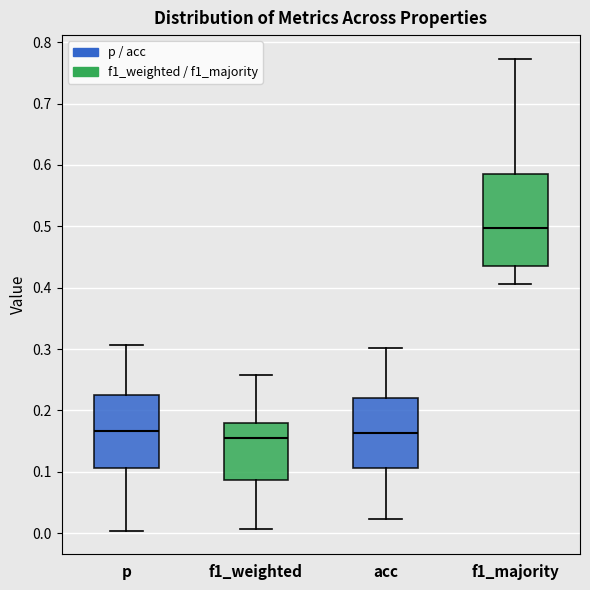

Reading left to right, read every box against the y-axis: the position of its median line, the range the box covers, and the ends of its whiskers. The values are not printed on the chart, so give them approximately, as read against the axis.

p: median 0.17, box 0.11 to 0.22, whiskers 0.00 to 0.31
f1_weighted: median 0.15, box 0.09 to 0.18, whiskers 0.01 to 0.26
acc: median 0.16, box 0.11 to 0.22, whiskers 0.02 to 0.30
f1_majority: median 0.50, box 0.44 to 0.58, whiskers 0.41 to 0.77